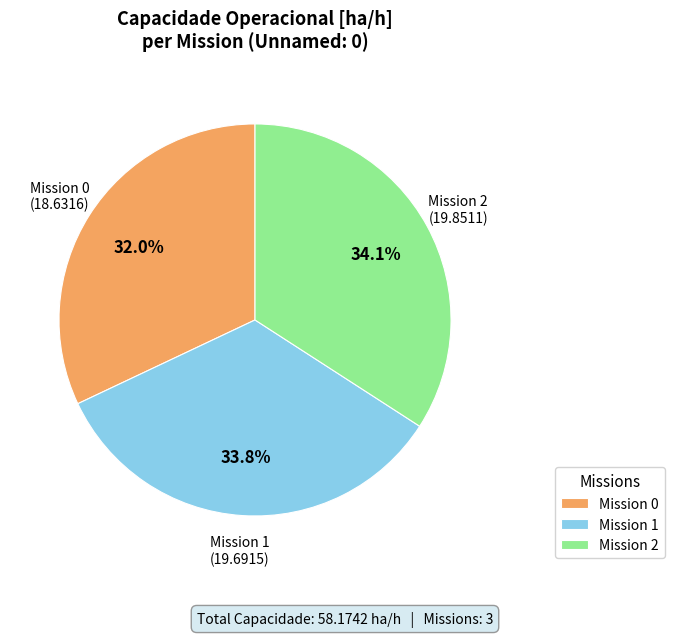

Does Mission 0 represent more than half of the total?

No